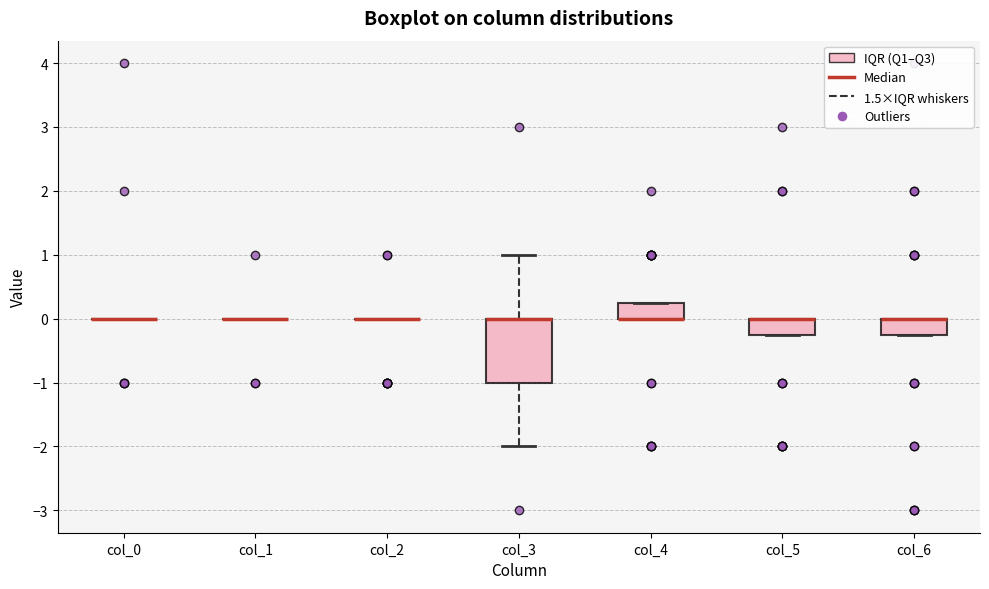

Comparing the boxes themselves (not the whiskers), which one is the tallest?

col_3